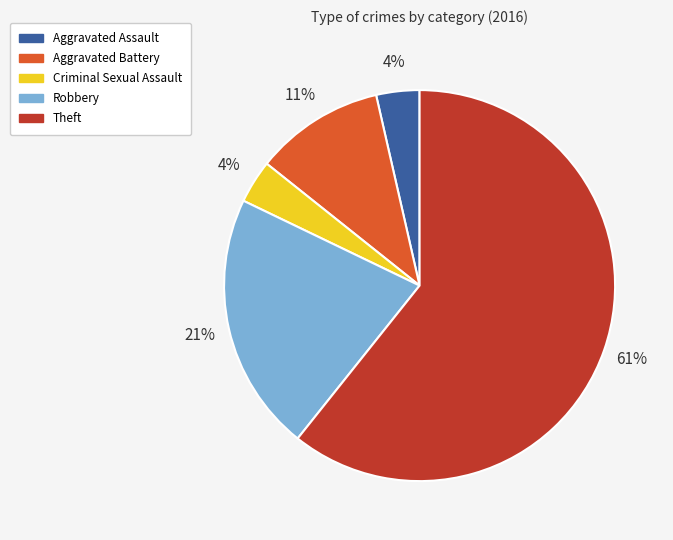

To the nearest percent, what is the difference between the Aggravated Battery and Theft slice percentages?

50%